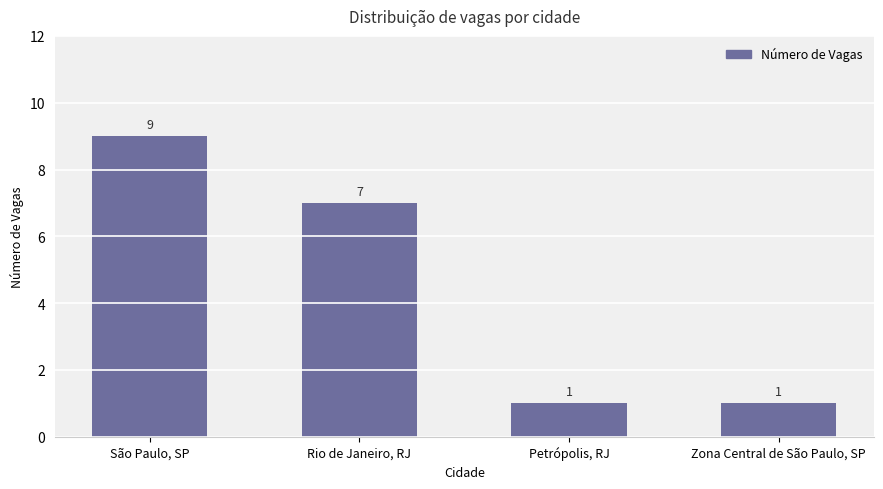

What is the approximate value at Petrópolis, RJ?

1